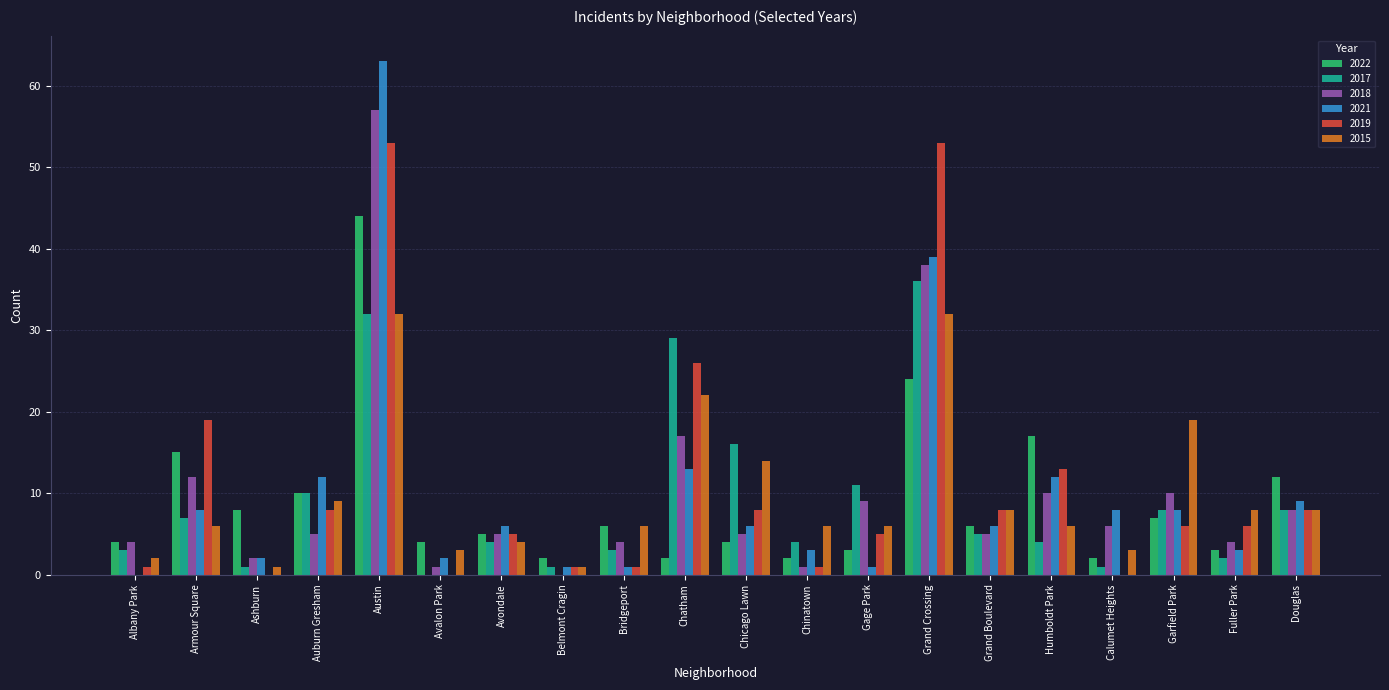

The 2022 series shows 5 at Fuller Park. True or false?

False